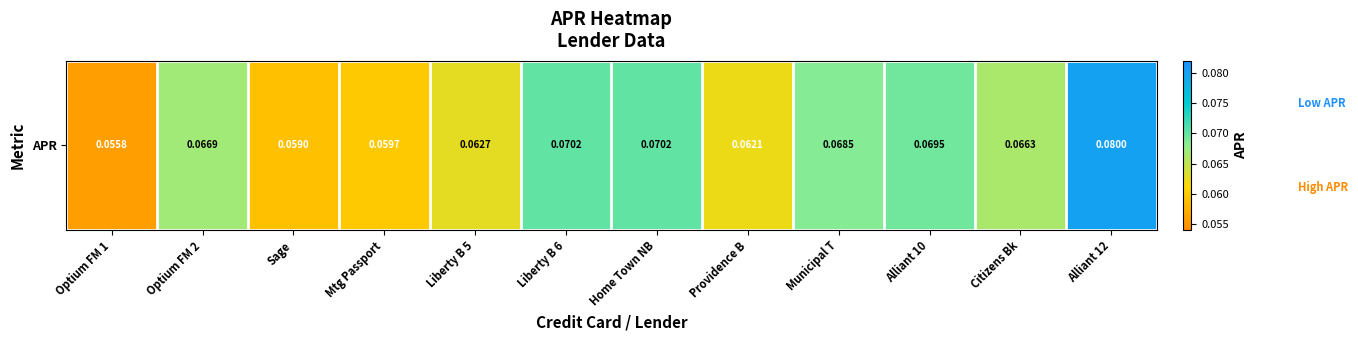

List the labels in order of value, largest first.

Alliant 12, Liberty B 6, Home Town NB, Alliant 10, Municipal T, Optium FM 2, Citizens Bk, Liberty B 5, Providence B, Mtg Passport, Sage, Optium FM 1